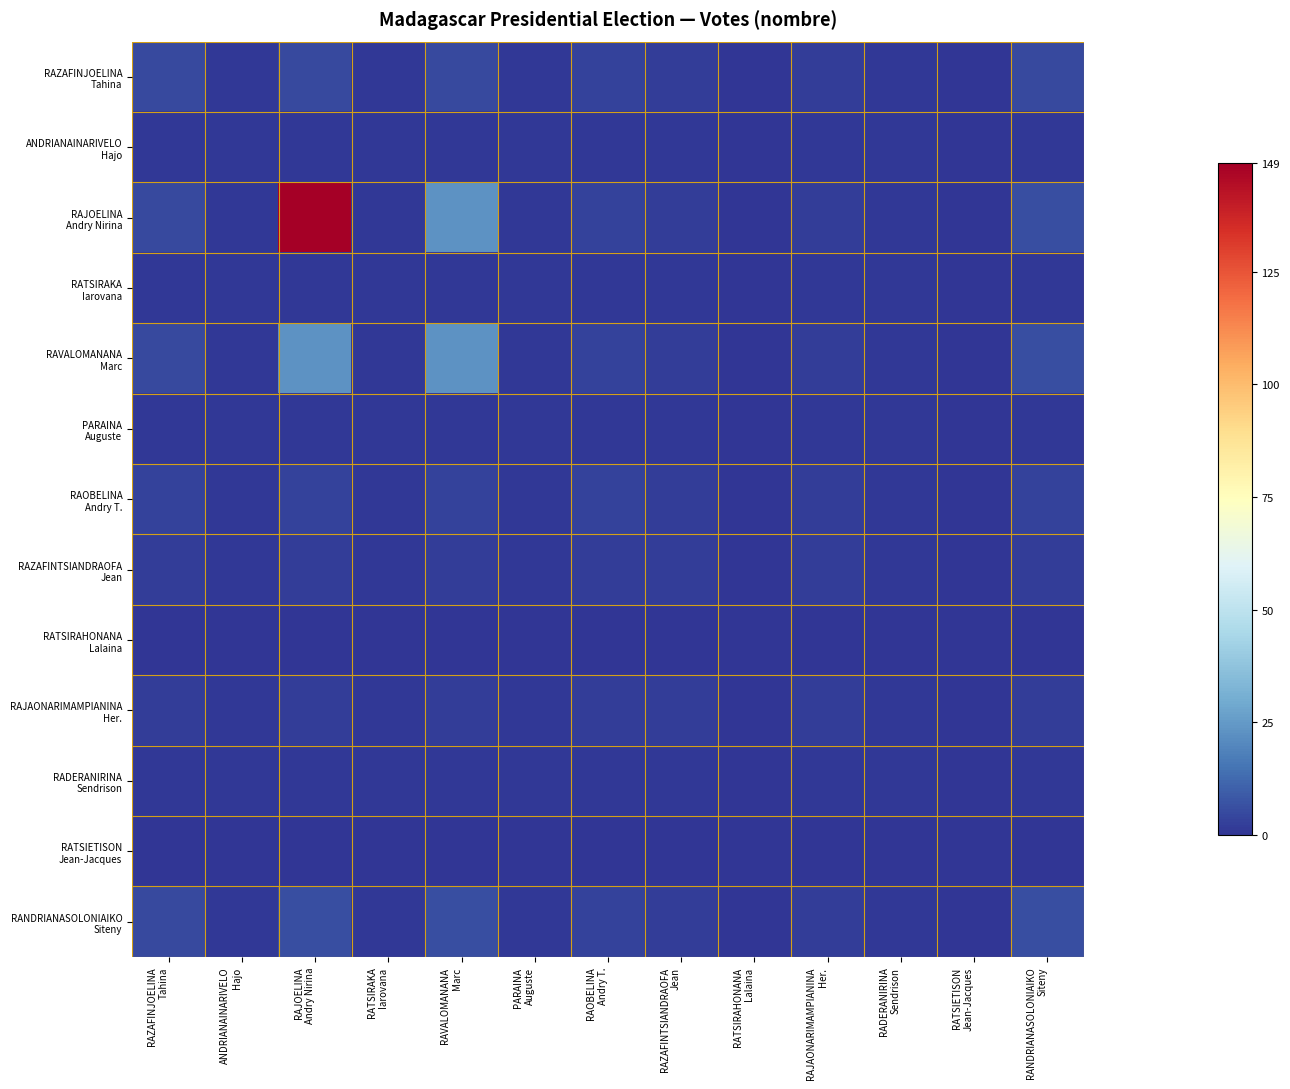

The value of RAVALOMANANA Marc at RANDRIANASOLONIAIKO Siteny is 8. True or false?

False